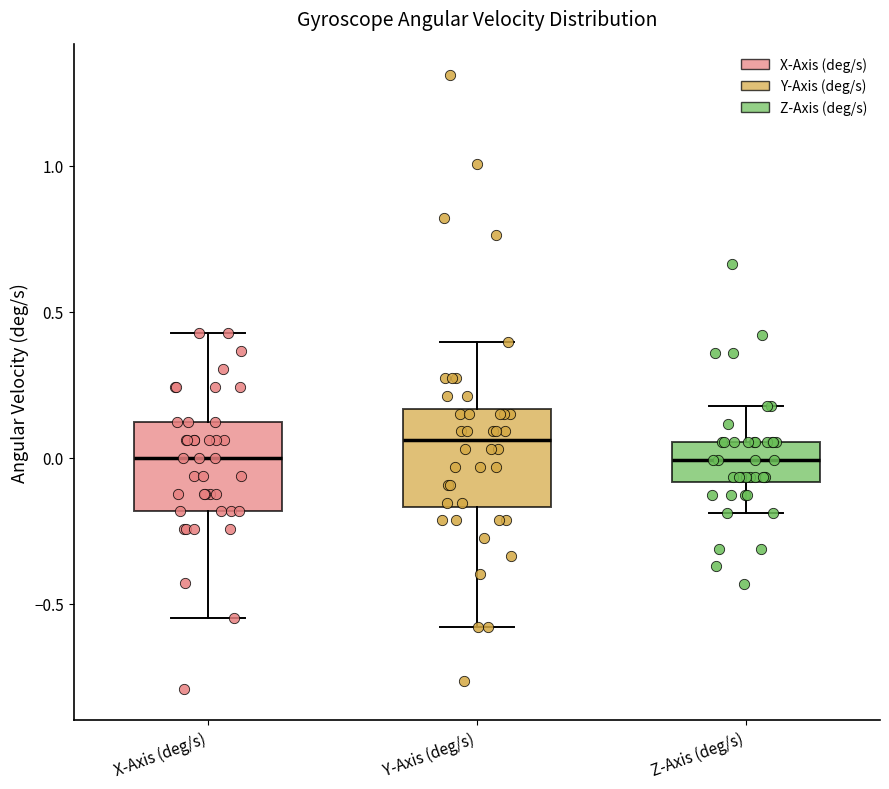

Reading left to right, transcribe this box plot: for each box, give where its median line is, the range the box spans, and where its two whiskers end, as read against the y-axis. The values are not printed on the chart, so give them approximately, as read against the axis.

X-Axis (deg/s): median 0.00, box -0.20 to 0.10, whiskers -0.55 to 0.45
Y-Axis (deg/s): median 0.05, box -0.15 to 0.15, whiskers -0.60 to 0.40
Z-Axis (deg/s): median 0.00, box -0.10 to 0.05, whiskers -0.20 to 0.20